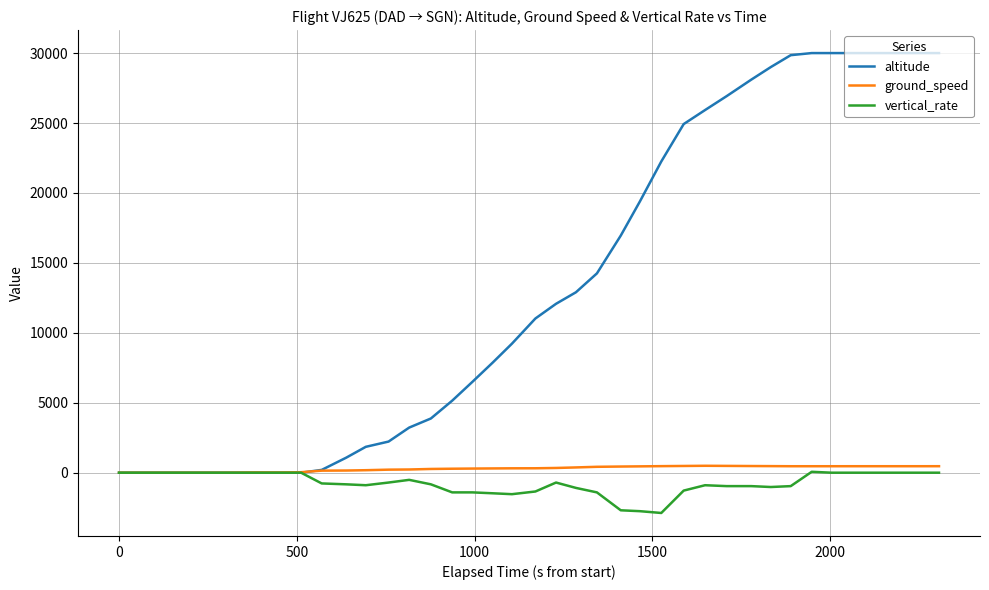

How many lines are shown in the chart?

3